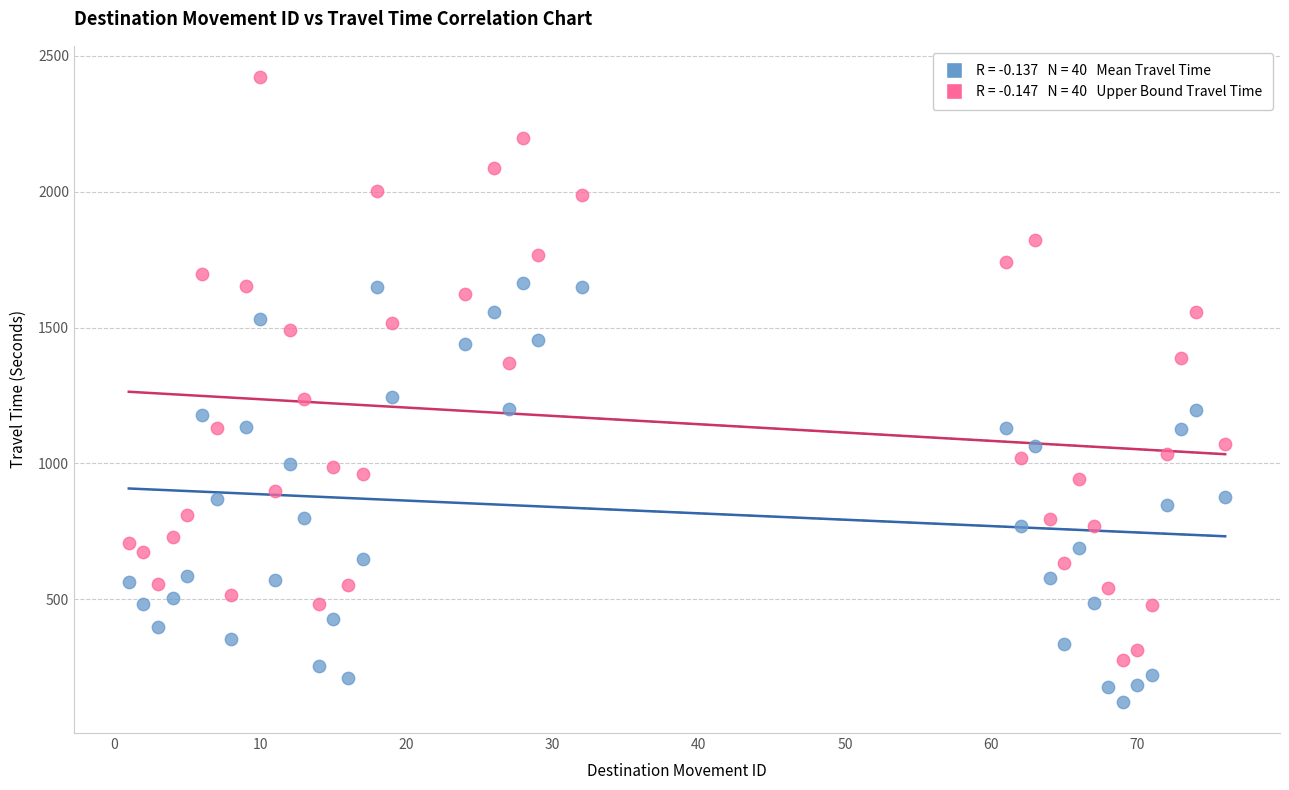

Across all data points, what is the range of Y values (max minus min)?

2299